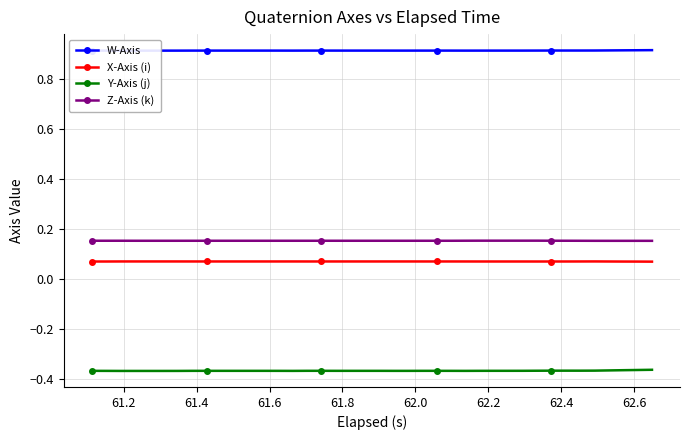

True or false: X-Axis (i) has more than 2 interior local peaks.

True